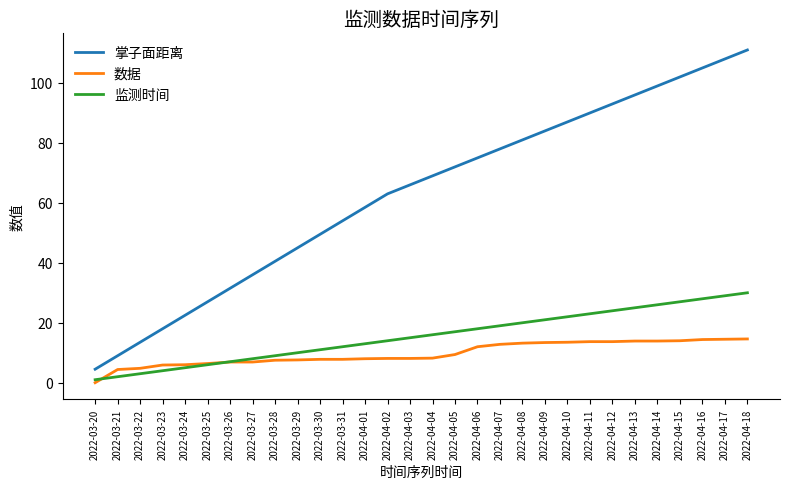

At which category is the sum across all series the highest?

2022-04-18